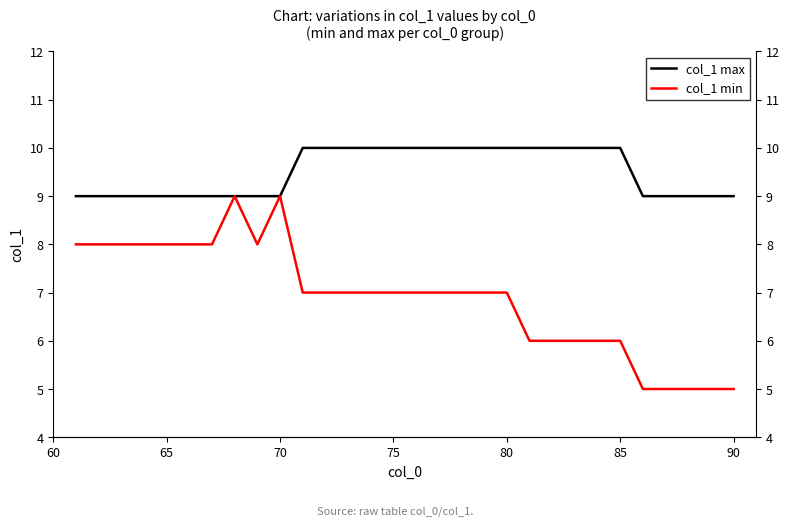

What is the value of the col_1 min point at the 21st from the left?

6